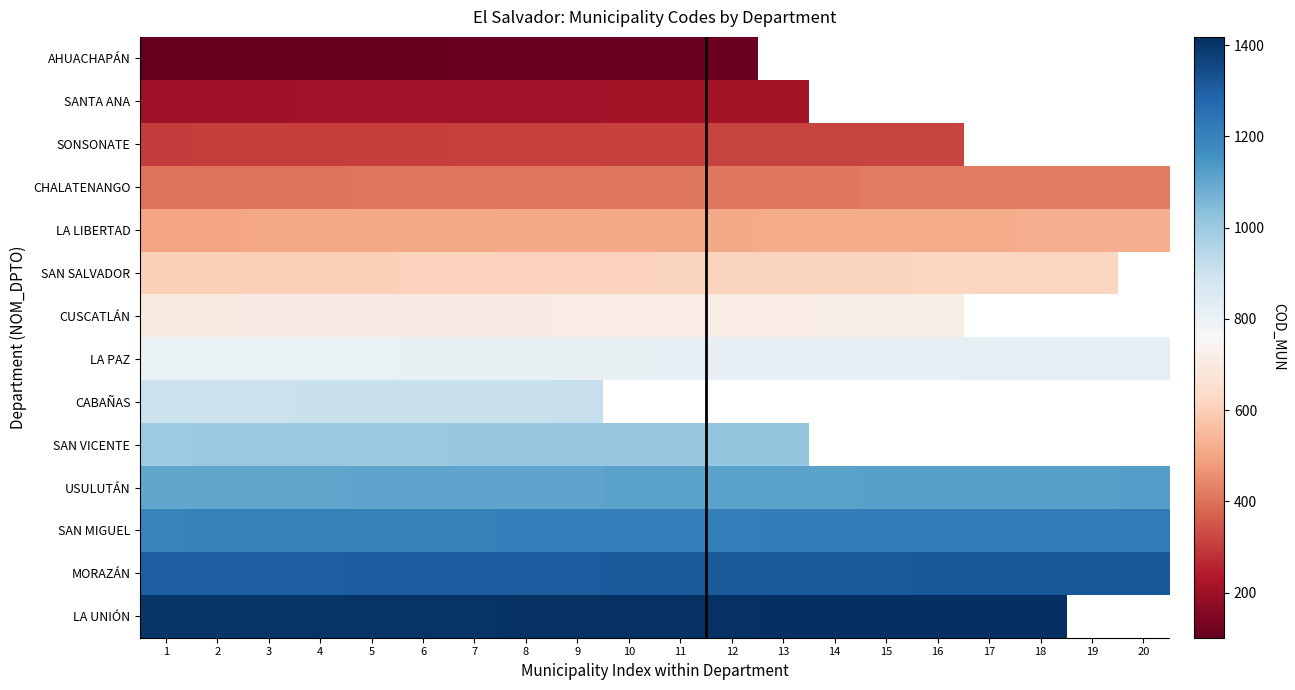

Which series has the widest spread of values?

CHALATENANGO